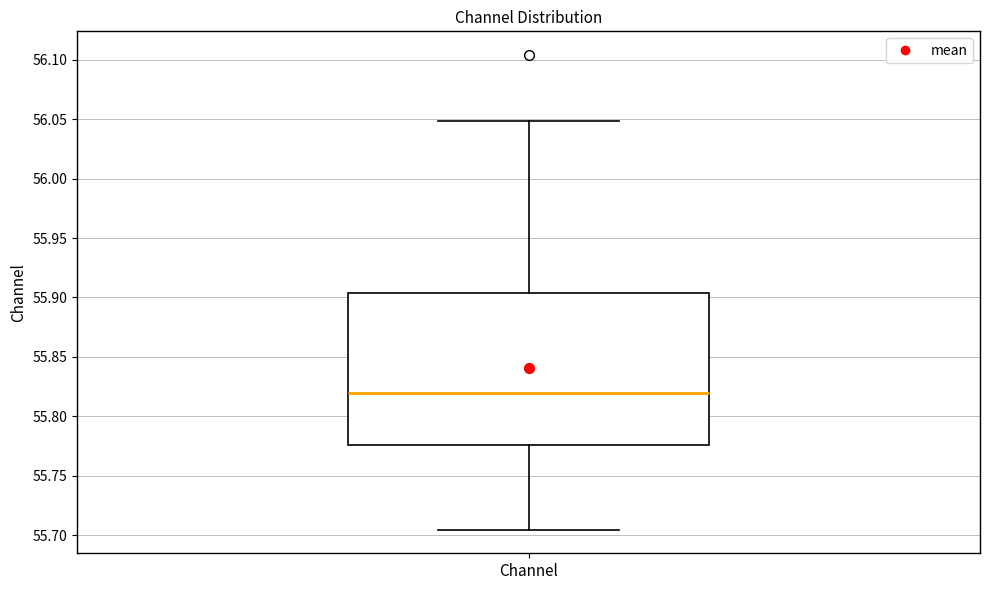

Transcribe this box plot: give where the median line is, the range the box spans, and where the two whiskers end, as read against the y-axis. The values are not printed on the chart, so give them approximately, as read against the axis.

median 55.820, box 55.775 to 55.905, whiskers 55.705 to 56.050